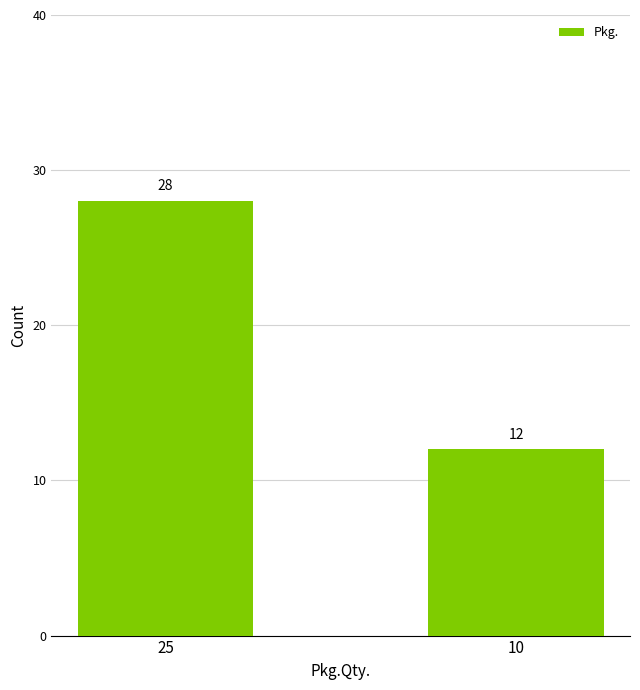

What is the smallest value displayed?

12